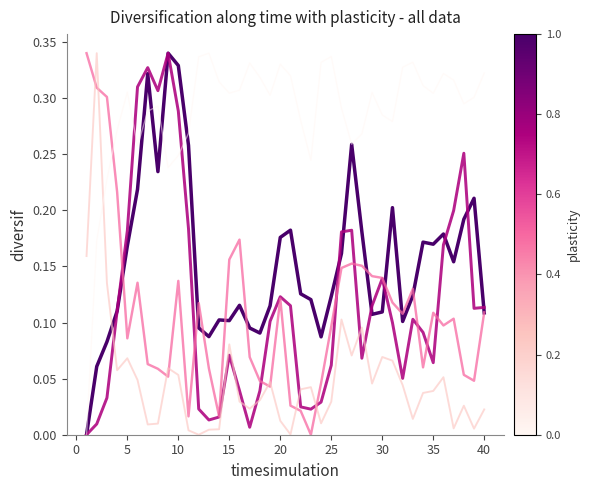

How many lines are shown in the chart?

5